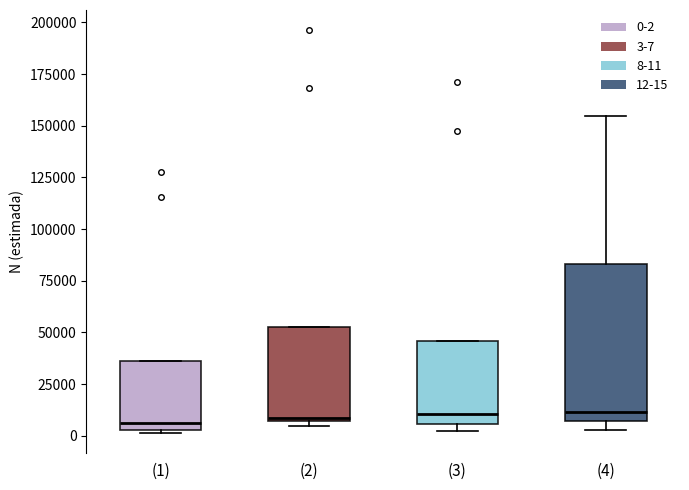

Which box is the tallest, from its lower edge to its upper edge?

(4)